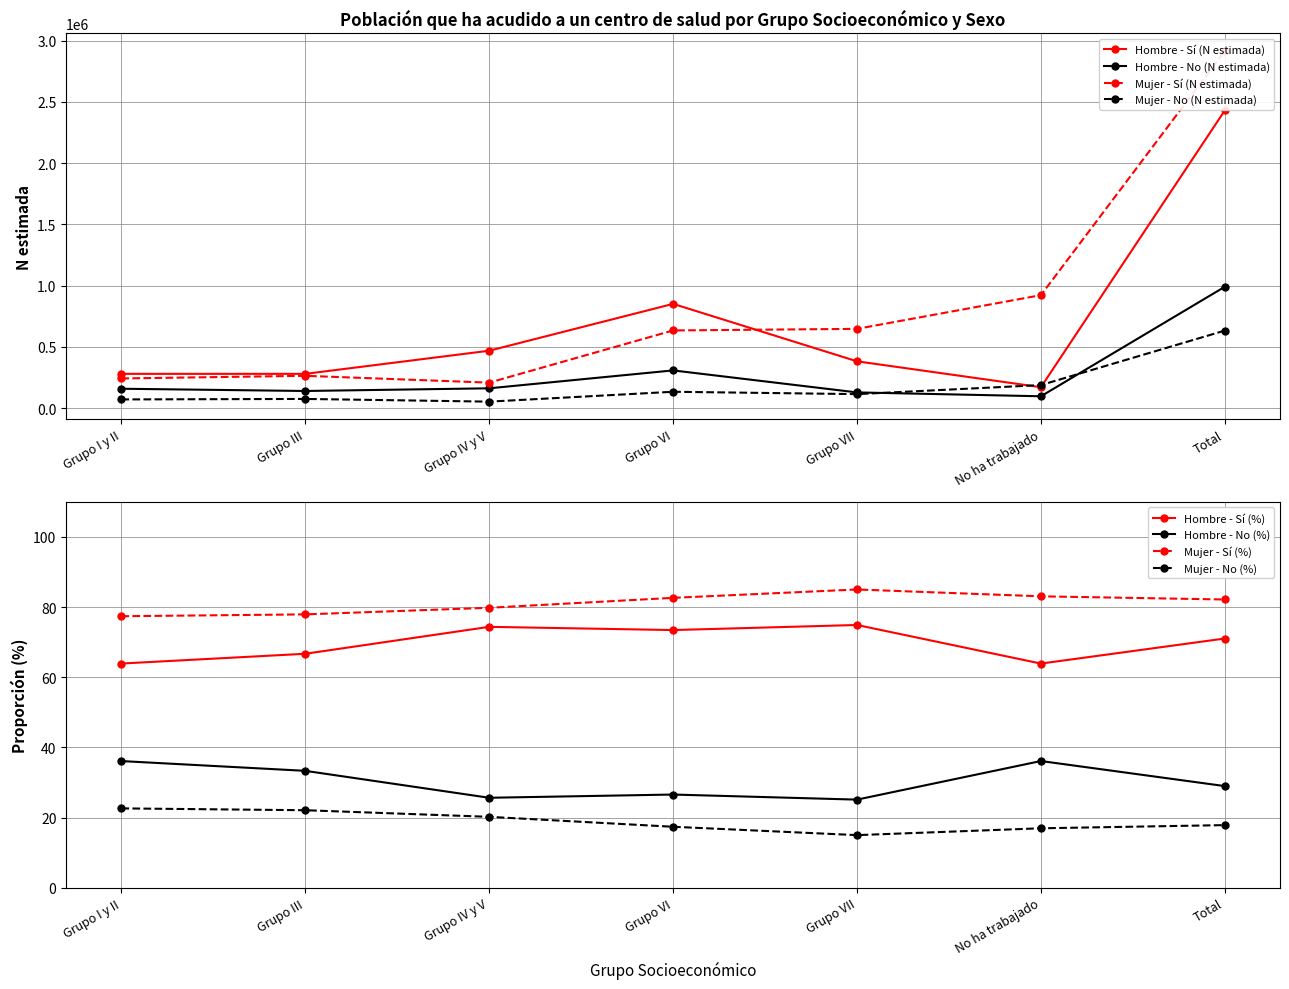

Between No ha trabajado and Grupo I y II, which is larger?

Grupo I y II